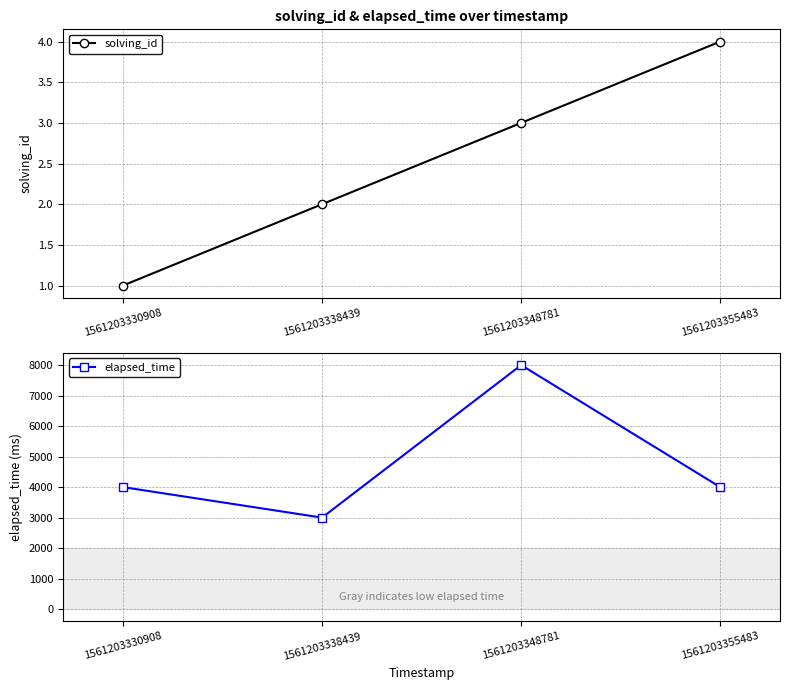

Which series has the largest total across all categories?

elapsed_time